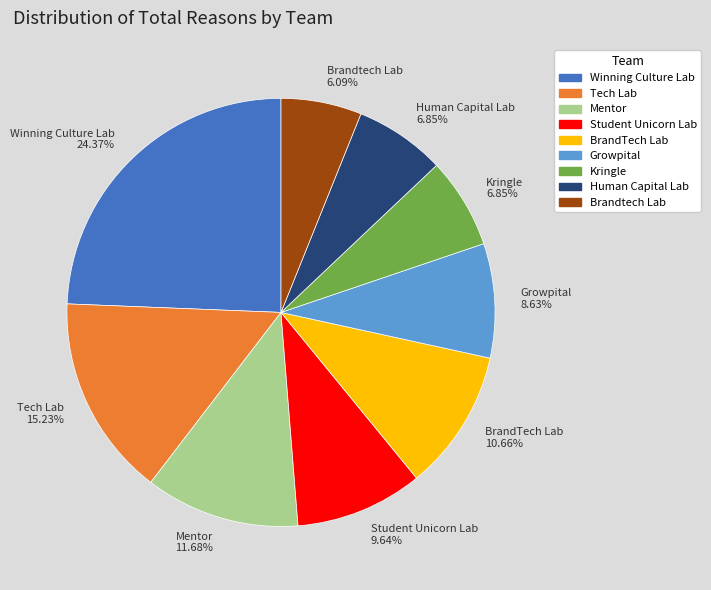

What is the ratio of the value at Kringle 6.85% to the value at Brandtech Lab 6.09%?

1.1